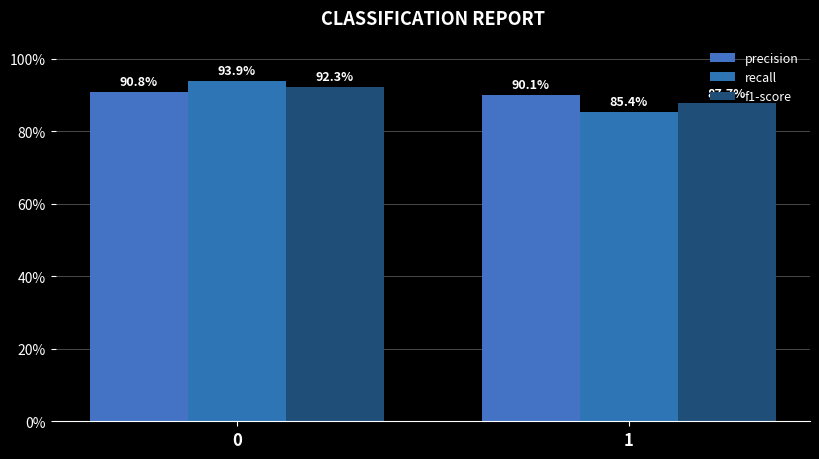

At how many categories does at least one series exceed 0?

2